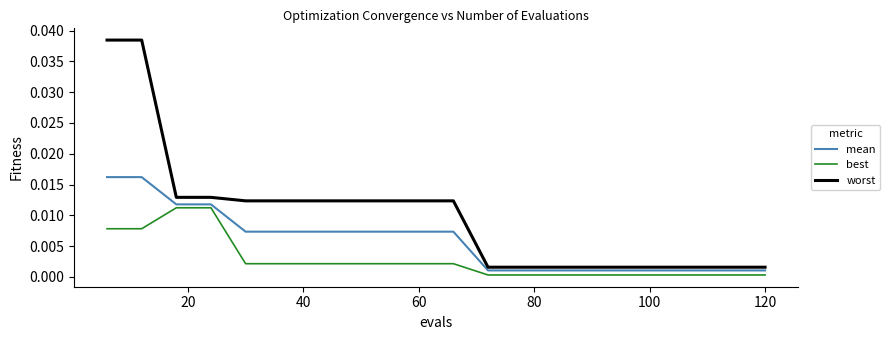

List the series in order of their overall mean, highest first.

worst, mean, best